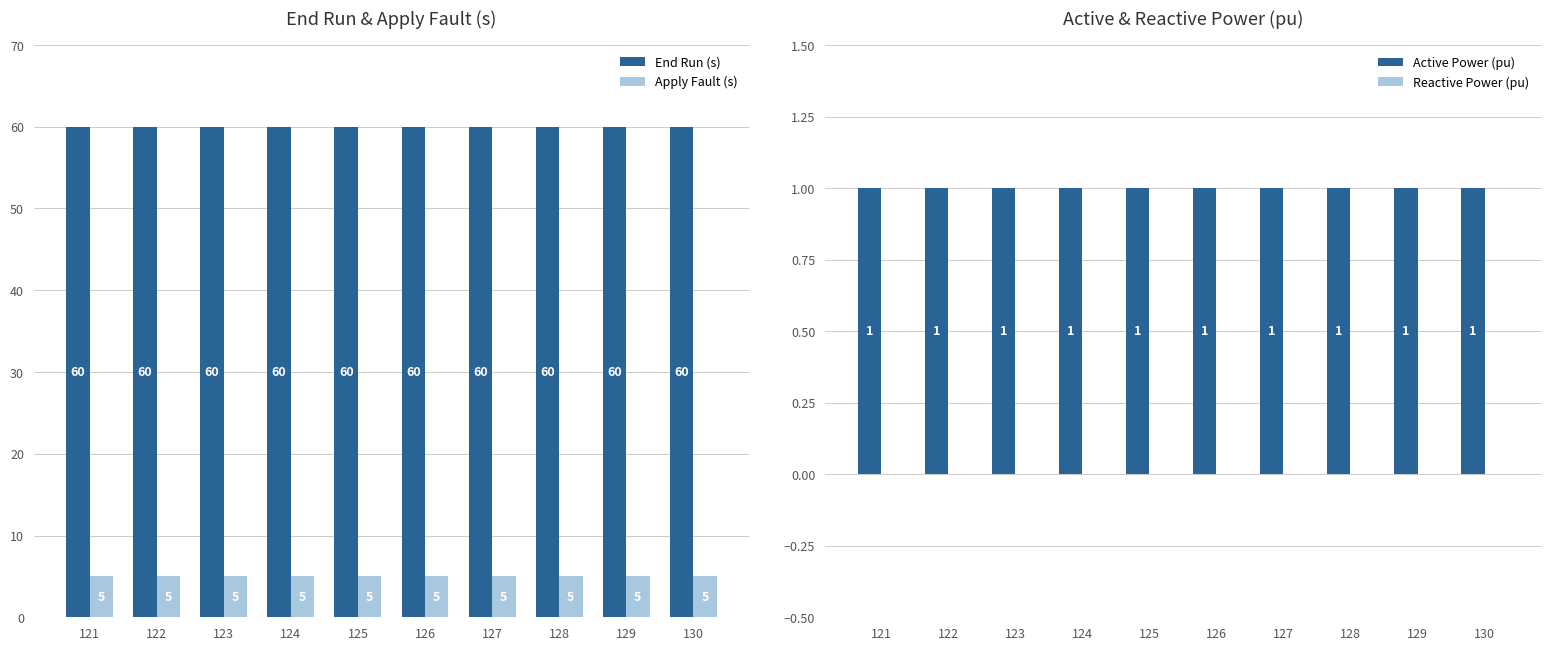

List the series in order of their peak value, lowest first.

Reactive Power (pu), Active Power (pu), Apply Fault (s), End Run (s)